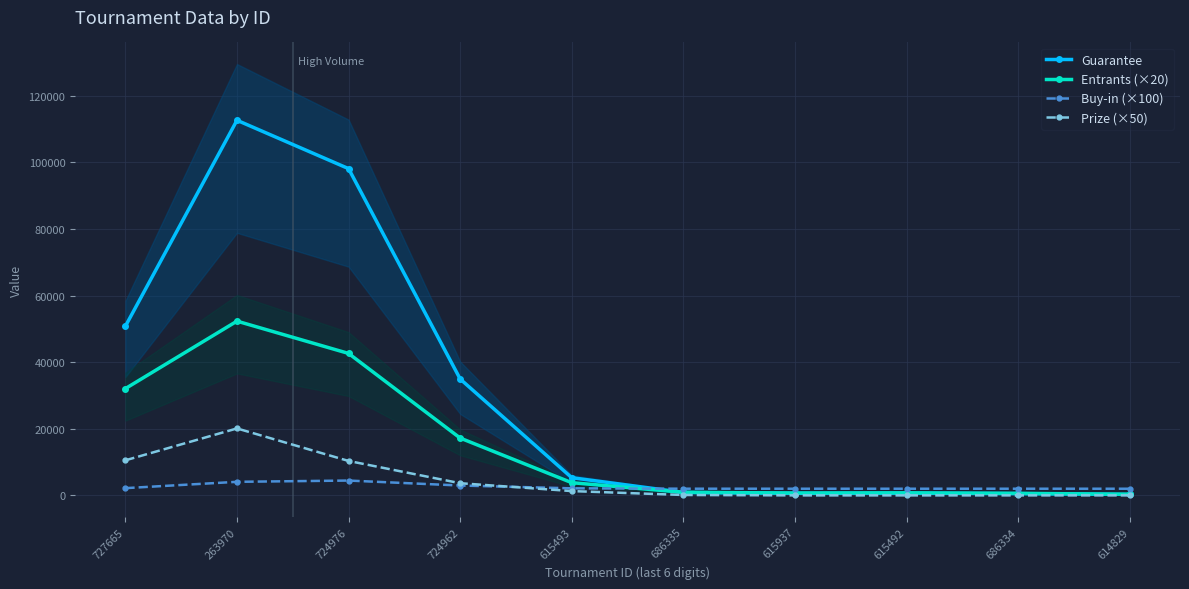

True or false: Entrants (×20) has more than 0 interior local peaks.

True